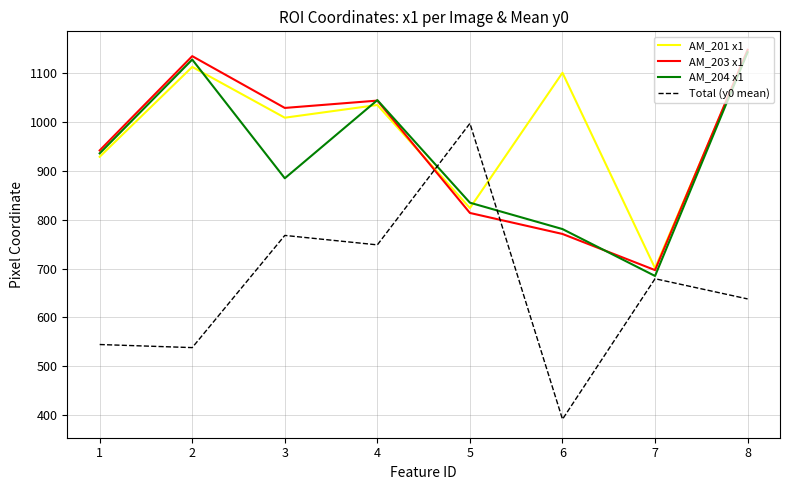

Count the number of data series in this chart.

4